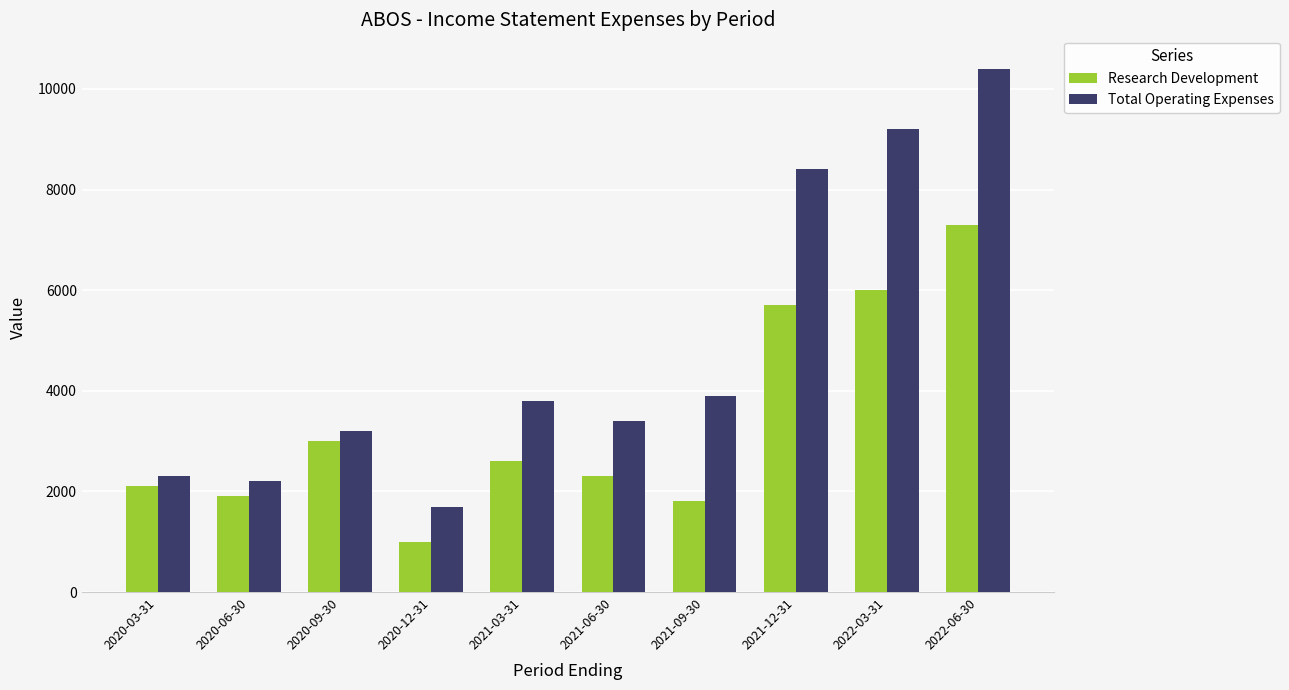

At which category does the chart reach its minimum across all series?

2020-12-31